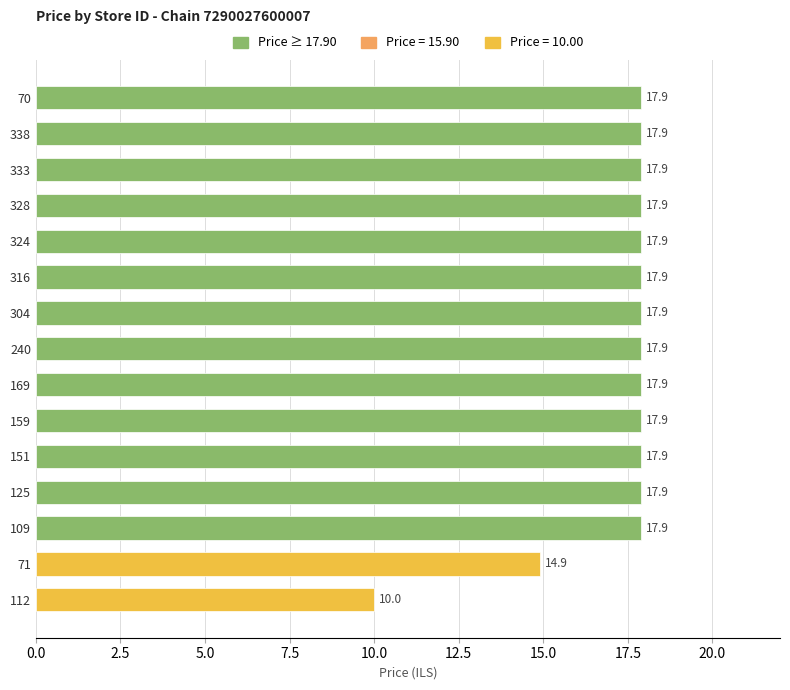

Approximately how many times larger is the value at 328 compared to 338?

1.0